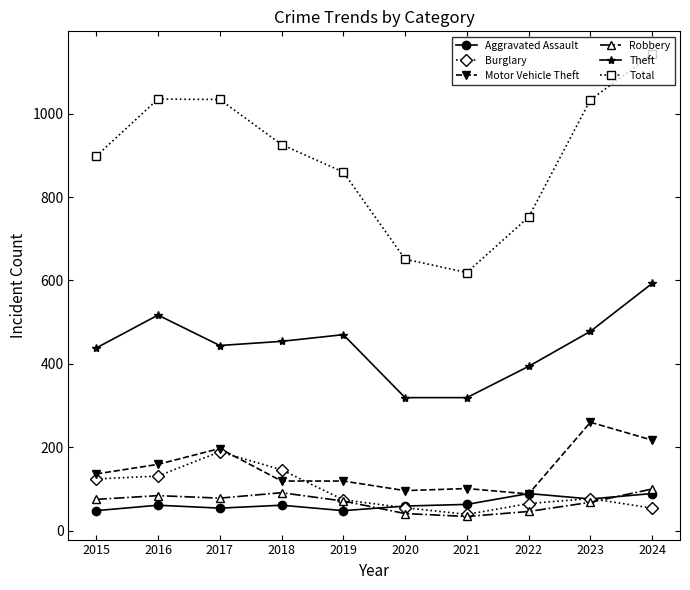

How many lines are shown in the chart?

6